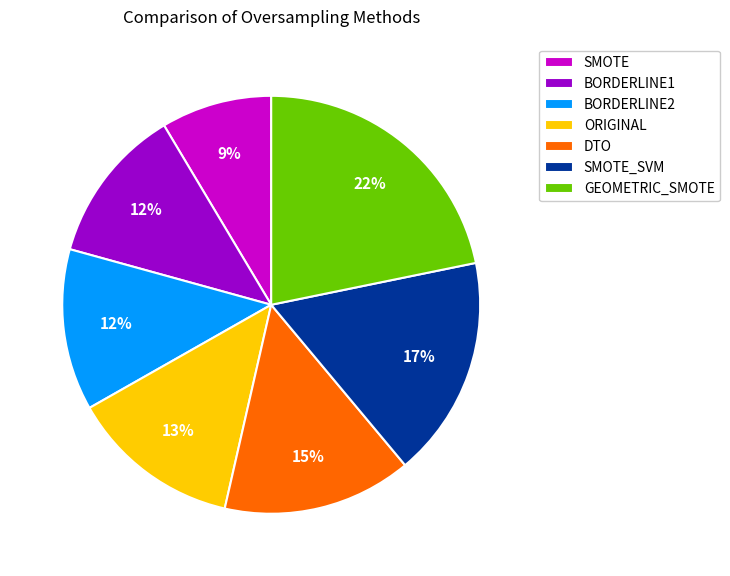

Do GEOMETRIC_SMOTE and BORDERLINE1 together represent more than half of the pie?

No